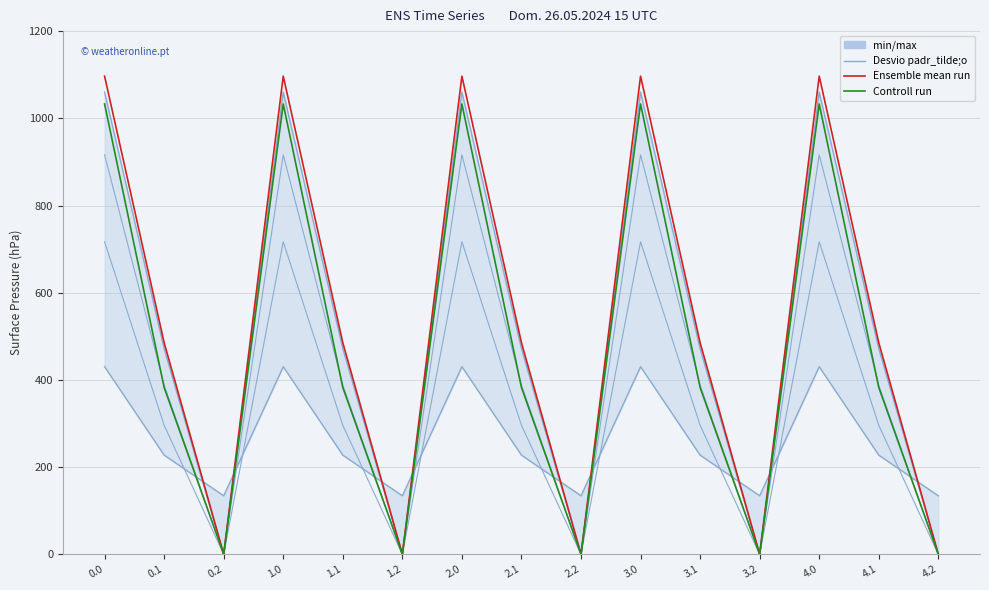

Reading left to right, extract all data points from this chart.

min/max: 1060.3	471.7	0.0	1060.3	471.7	0.0	1060.3	471.7	0.0	1060.3	471.7	0.0	1060.3	471.7	0.0
Desvio padr_tilde;o: 716.9	295.9	0.0	716.9	295.9	0.0	716.9	295.9	0.0	716.9	295.9	0.0	716.9	295.9	0.0
Ensemble mean run: 1096.7	485.4	0.0	1096.7	485.4	0.0	1096.7	485.4	0.0	1096.7	485.4	0.0	1096.7	485.4	0.0
Controll run: 1032.9	382.7	0.0	1032.9	382.7	0.0	1032.9	382.7	0.0	1032.9	382.7	0.0	1032.9	382.7	0.0